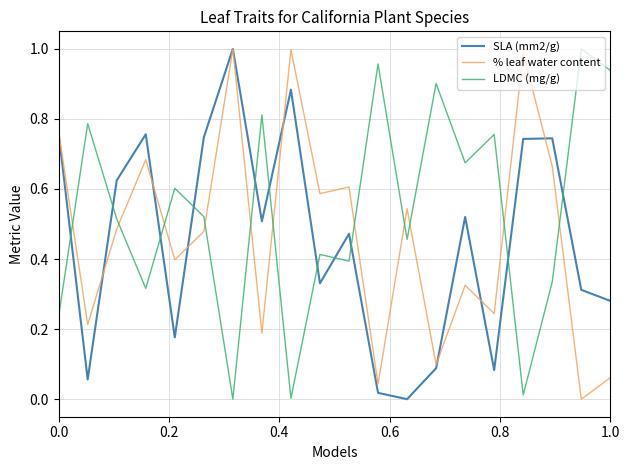

True or false: % leaf water content and LDMC (mg/g) intersect in this chart.

True